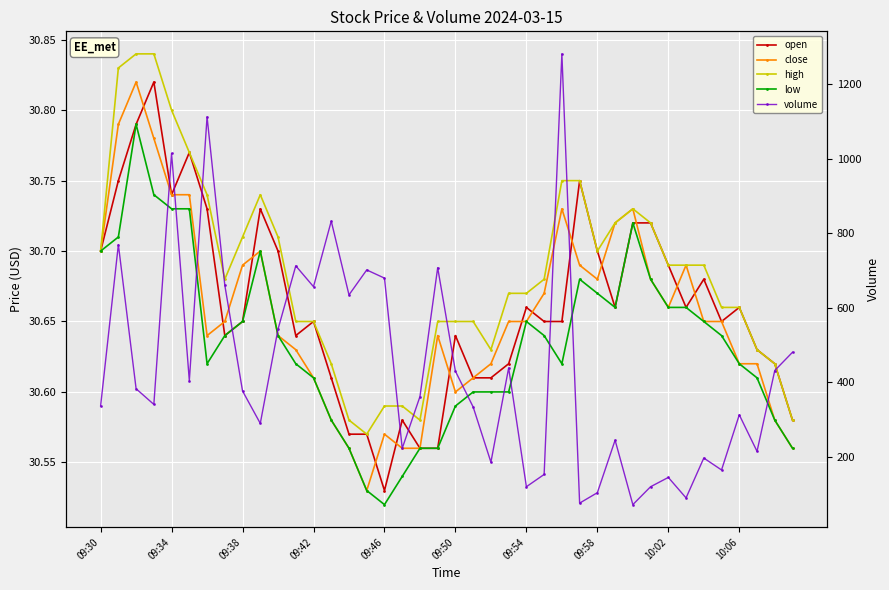

True or false: open has more than 2 points higher than both neighbors.

True